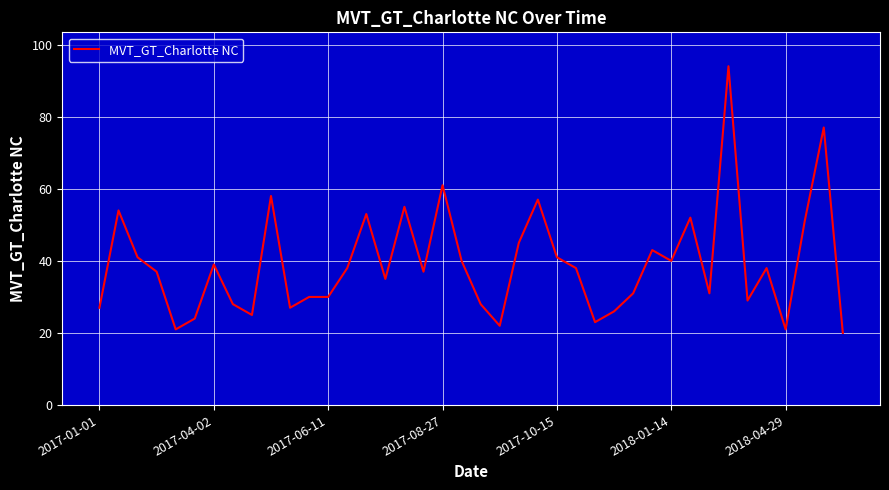

What is the difference between the maximum and minimum values?

74